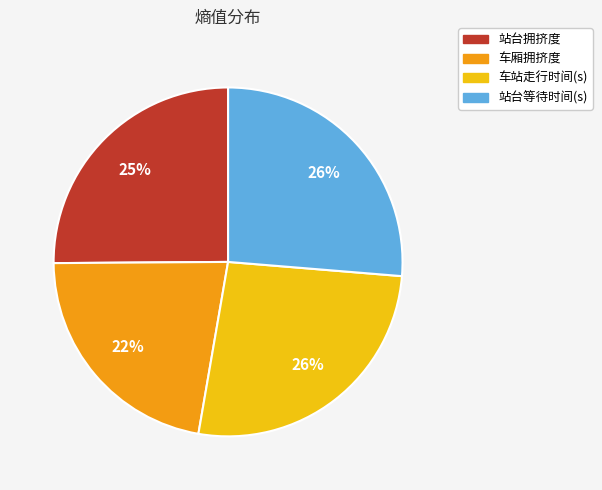

What percentage is the 站台等待时间(s) slice, to the nearest percent?

26%